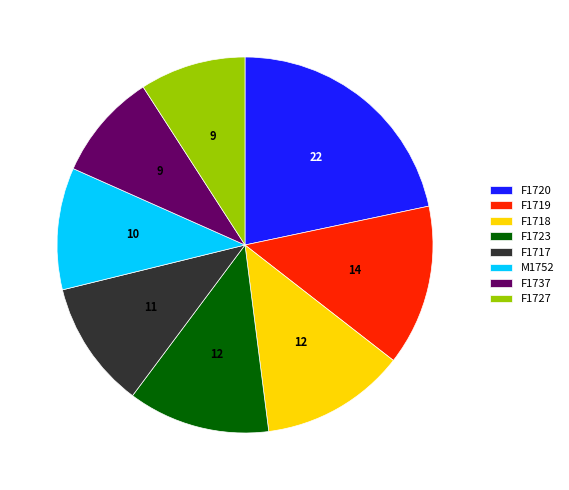

Count the number of slices in the pie.

8